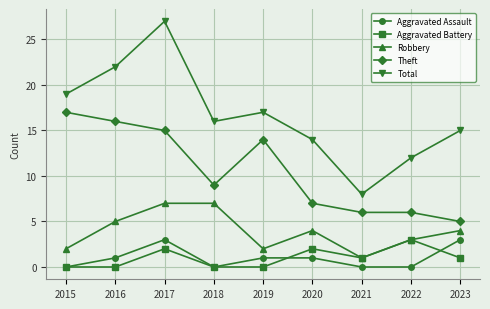

How many interior local peaks does the Aggravated Battery series have?

3